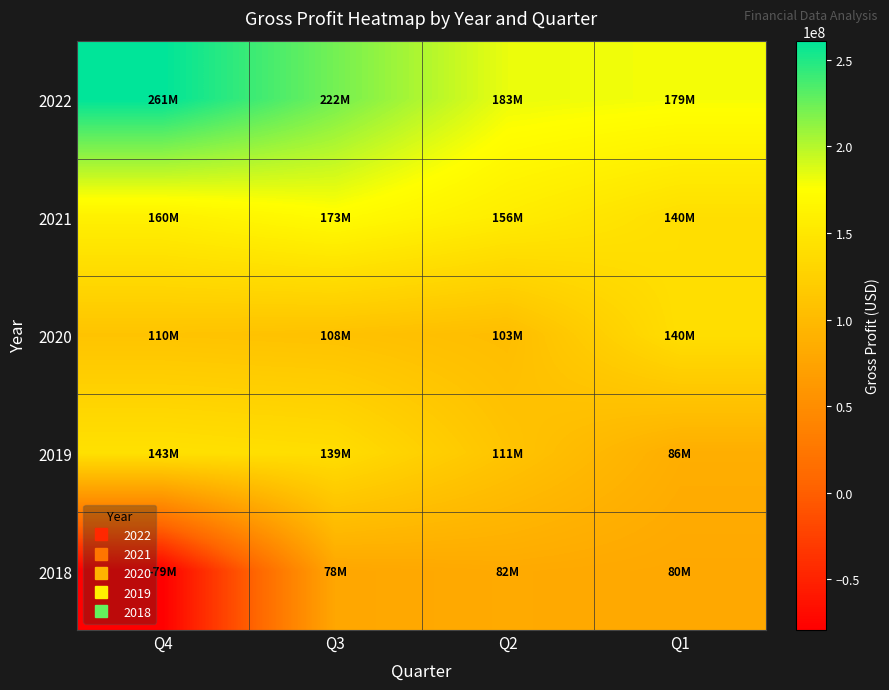

Reading right to left, what are all the values shown in this chart?

2022: Q1=178958000	Q2=182642000	Q3=222001000	Q4=261047000
2021: Q1=140074000	Q2=156192000	Q3=172561000	Q4=160491000
2020: Q1=140008000	Q2=102963000	Q3=108063000	Q4=110325000
2019: Q1=86110000	Q2=110670000	Q3=139309000	Q4=143249000
2018: Q1=79597000	Q2=81946000	Q3=77982000	Q4=-79242000